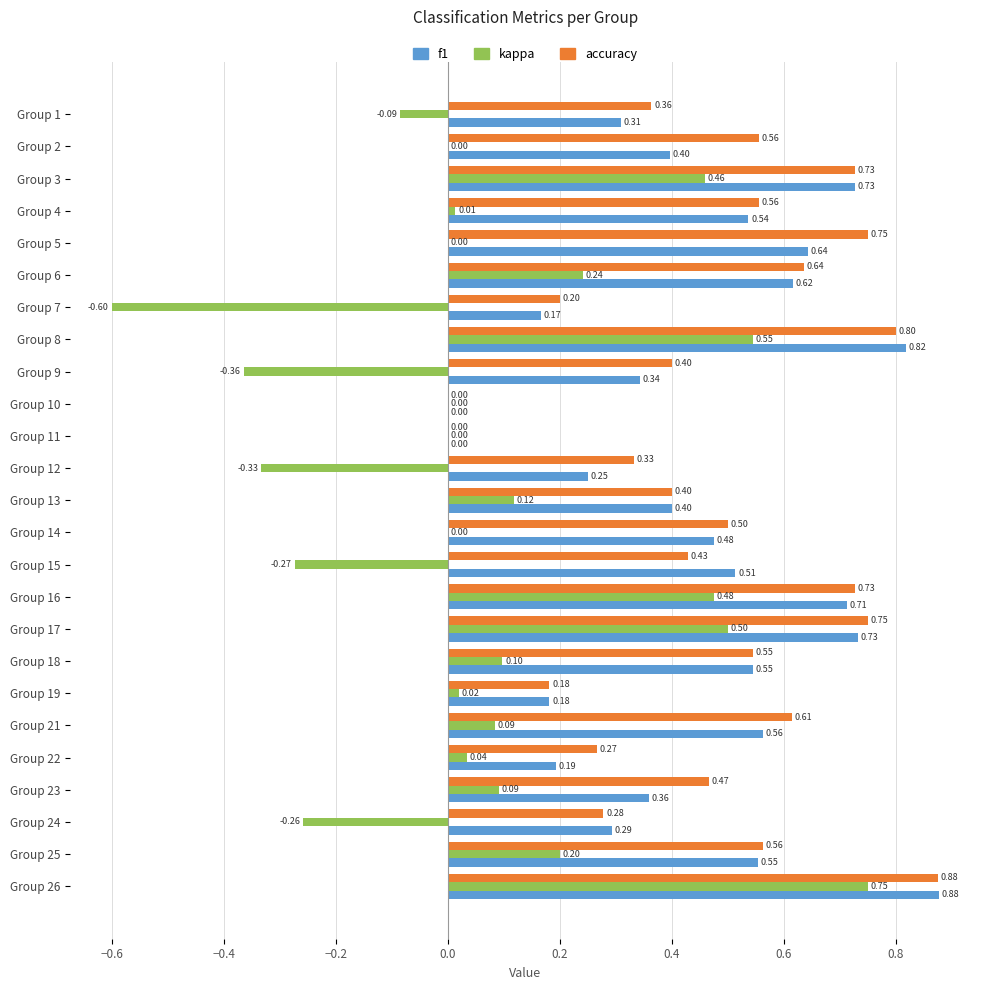

Is the value of accuracy at Group 25 greater than the value of kappa at Group 11?

Yes